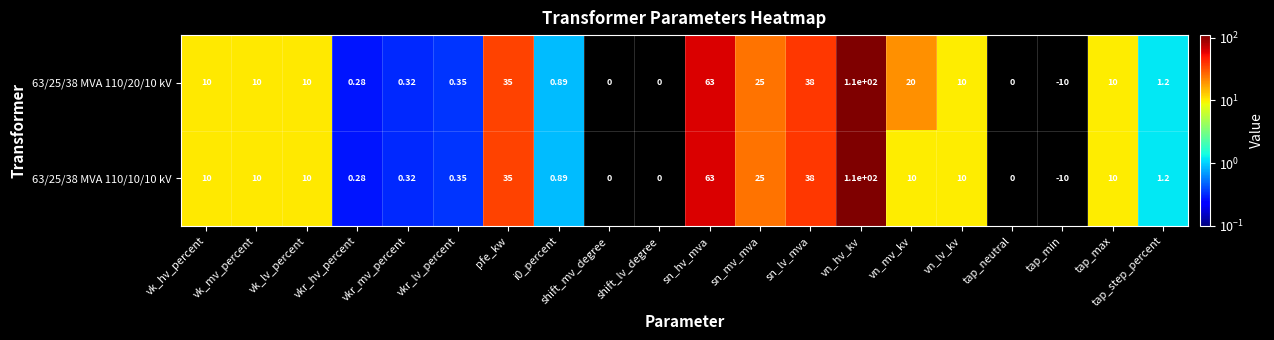

Which label corresponds to the largest value in the chart?

vn_hv_kv